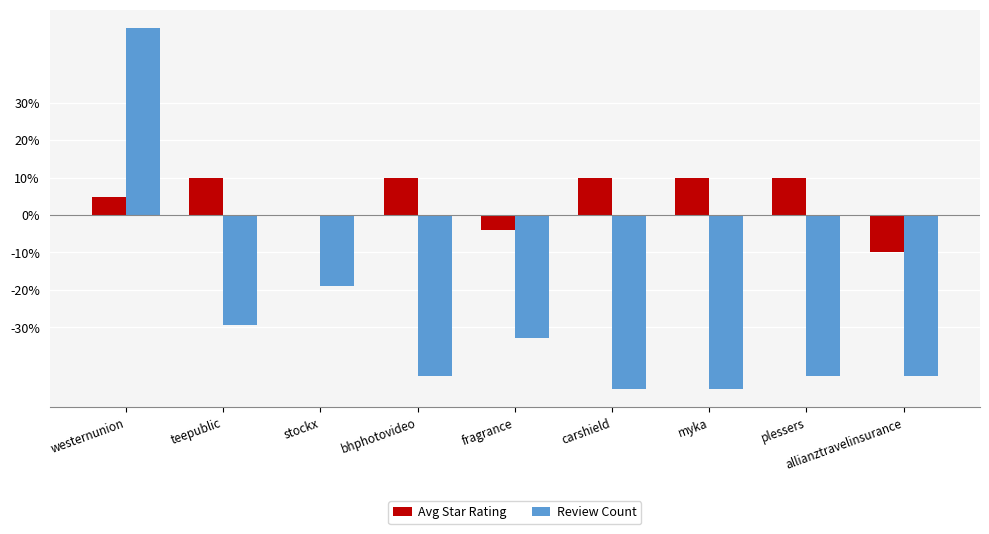

What value does the Avg Star Rating series have at myka?

1.0